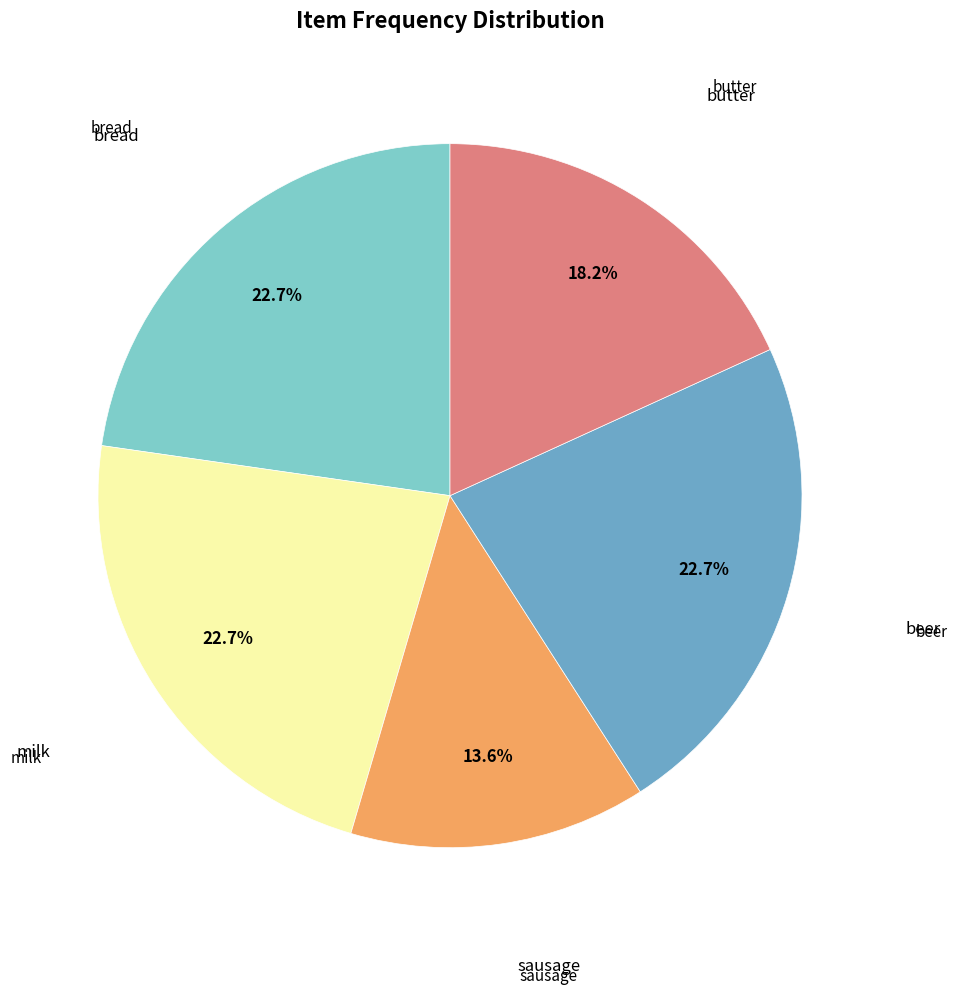

Does any single category account for the majority?

No